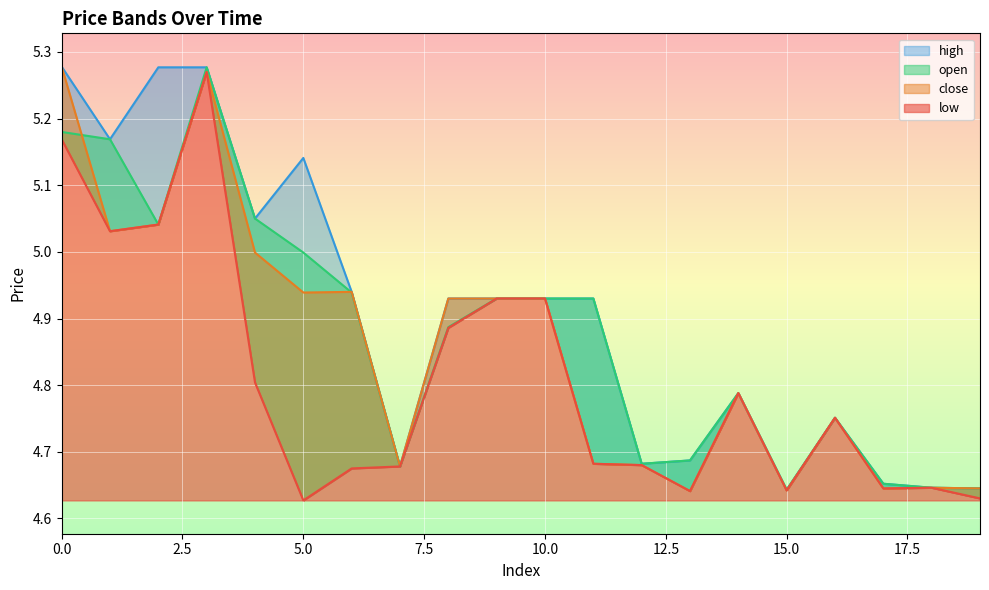

Which series has the largest total across all categories?

high